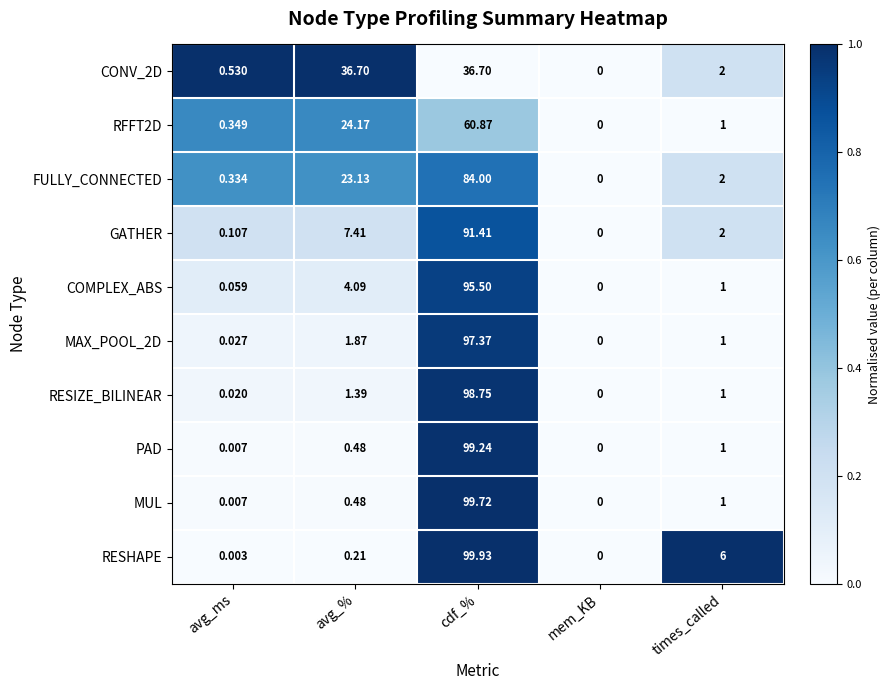

Which series has the largest total across all categories?

FULLY_CONNECTED